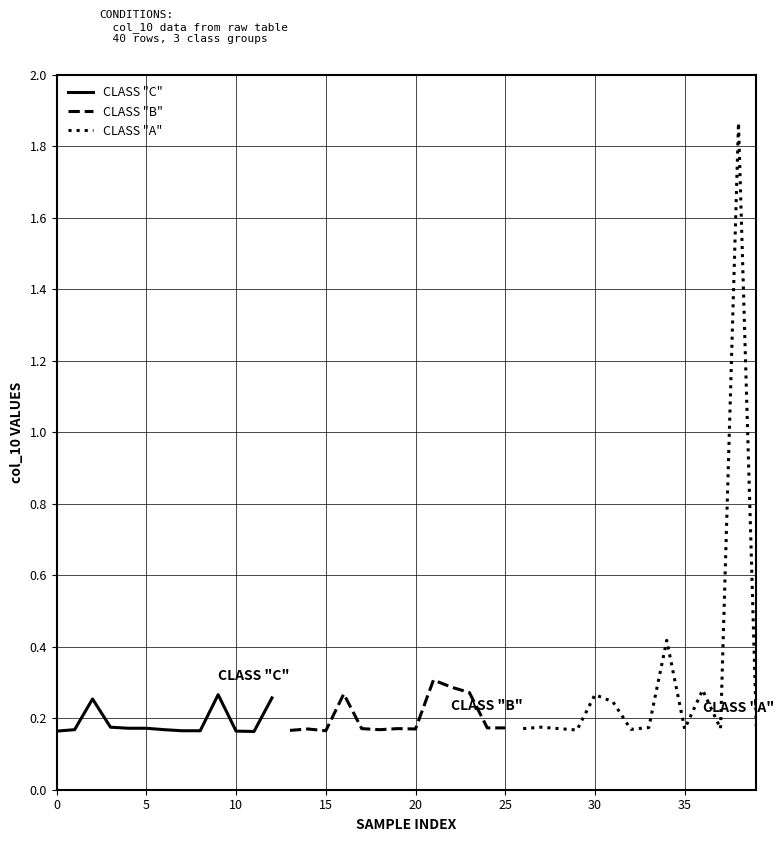

What is the sum of the values at 24 and 28?

0.3